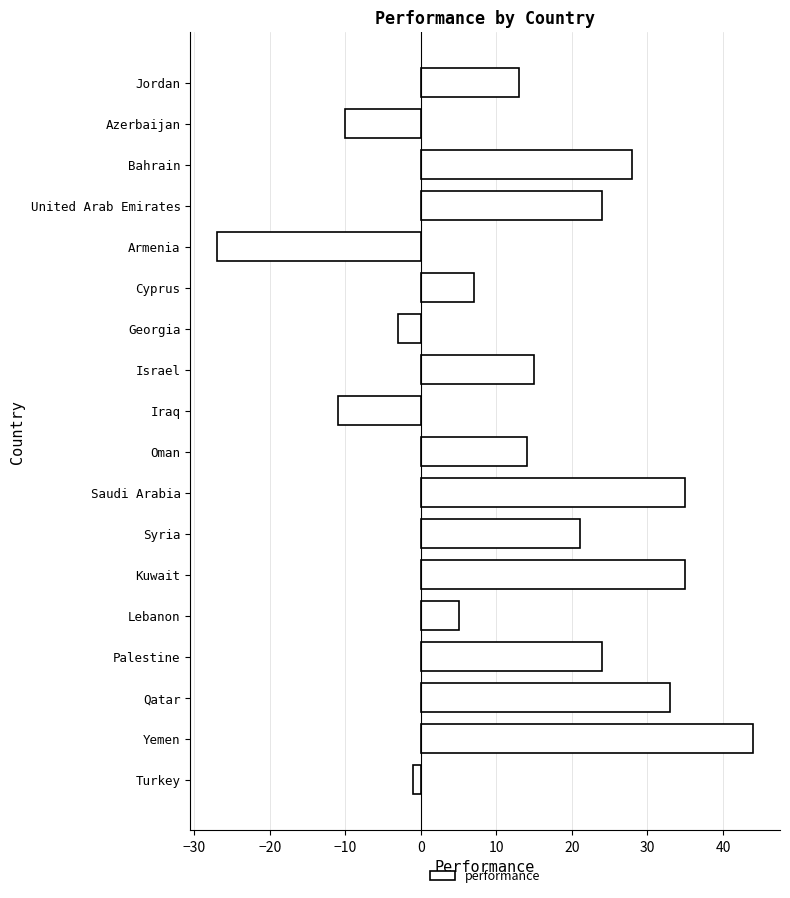

Read the value at Lebanon.

5